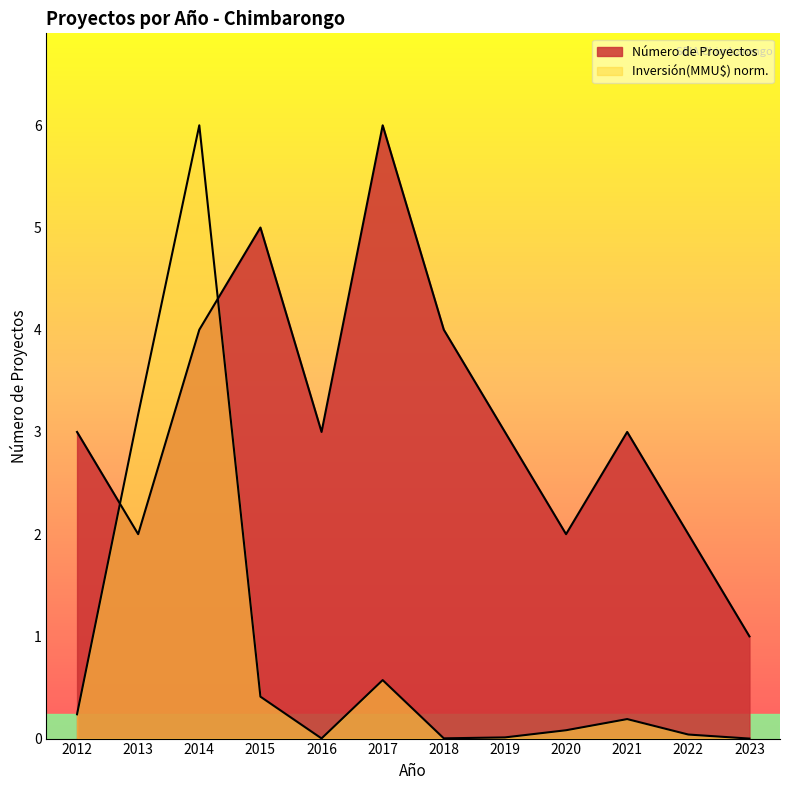

How many categories are shown in the chart?

12